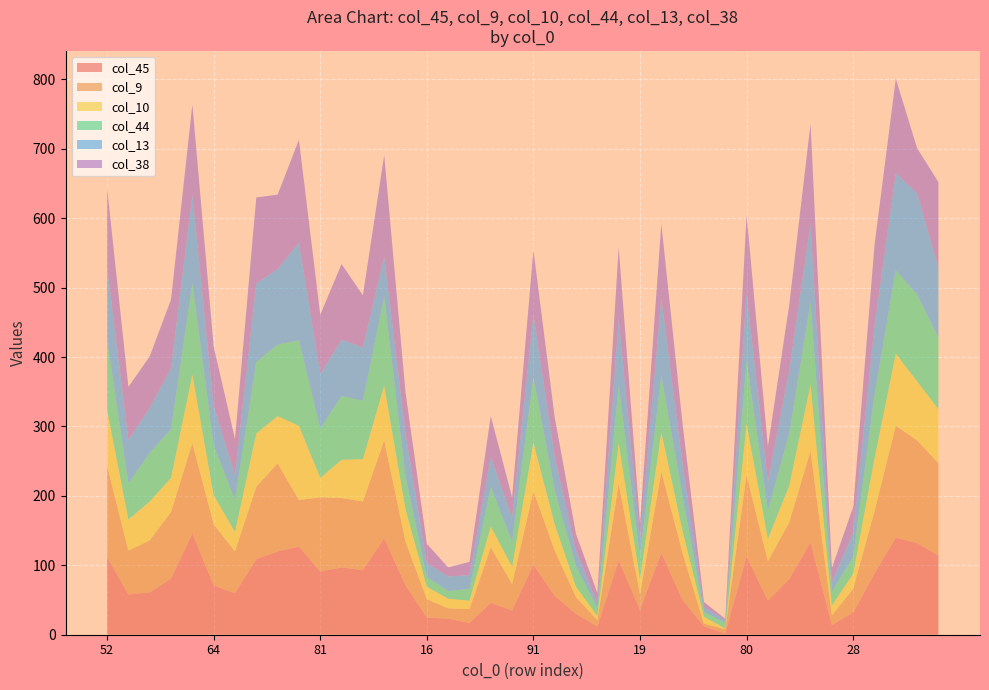

Reading left to right, what are all the values shown in this chart?

col_45: 112	58	61	81	146	71	60	109	120	127	91	97	93	139	71	25	23	17	46	35	101	56	30	12	107	36	118	50	12	2	113	49	80	133	14	32	88	140	132	114
col_9: 131	63	75	96	130	88	60	104	127	67	107	100	99	141	63	26	15	20	80	38	106	65	24	9	111	22	117	67	4	6	117	57	82	132	14	34	90	161	148	133
col_10: 81	45	56	49	99	42	28	77	68	107	28	55	61	79	47	18	14	12	30	25	70	38	15	6	58	22	57	32	10	1	74	32	53	95	14	22	76	104	85	78
col_44: 101	52	70	70	131	72	46	103	103	123	71	92	84	128	47	14	11	17	57	36	94	49	30	11	83	33	81	50	7	8	91	41	75	119	20	24	91	120	125	103
col_13: 105	63	65	88	128	57	36	113	109	141	79	81	77	58	62	20	21	20	43	35	90	48	22	7	96	24	112	47	7	4	97	42	91	113	14	35	100	140	146	101
col_38: 114	76	74	99	130	85	52	124	107	148	85	109	75	146	59	28	13	19	59	29	93	57	24	15	103	24	107	57	7	2	113	50	94	144	20	37	116	136	65	123